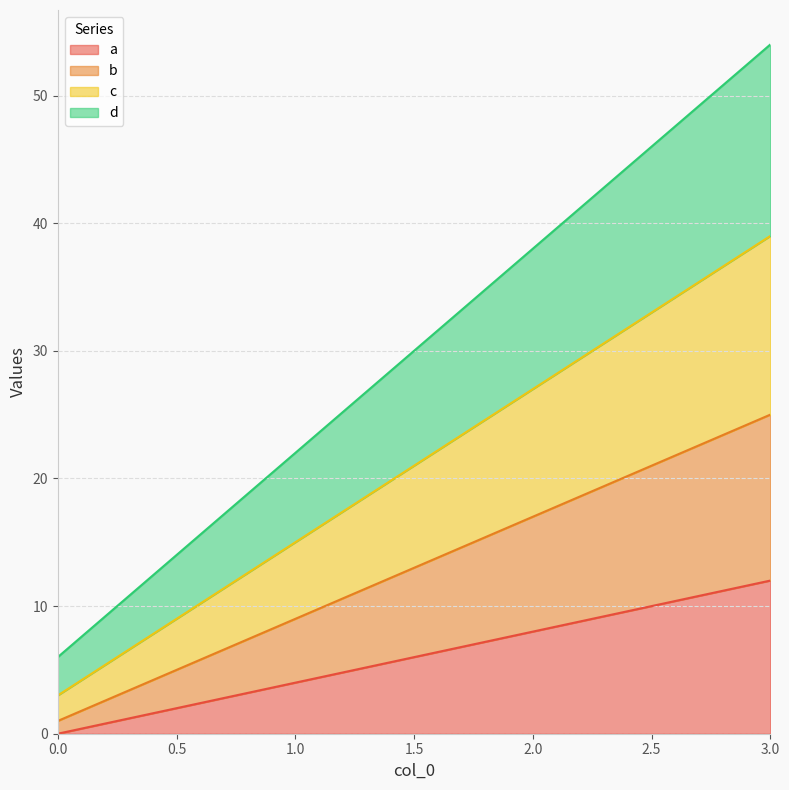

Reading left to right, what are all the values shown in this chart?

a: 0=0	1=4	2=8	3=12
b: 0=1	1=9	2=17	3=25
c: 0=3	1=15	2=27	3=39
d: 0=6	1=22	2=38	3=54